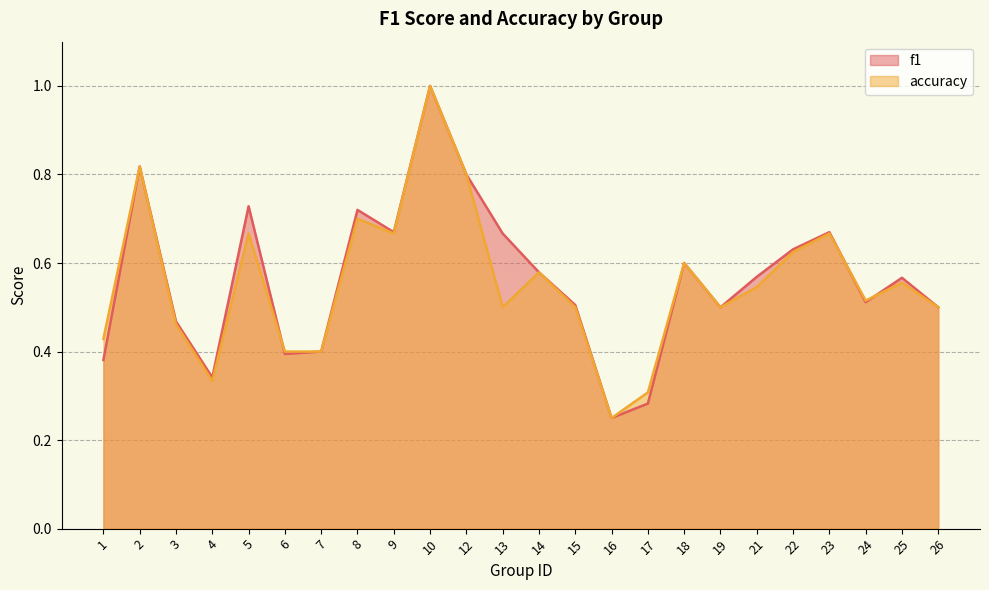

What is the maximum value for accuracy?

1.0